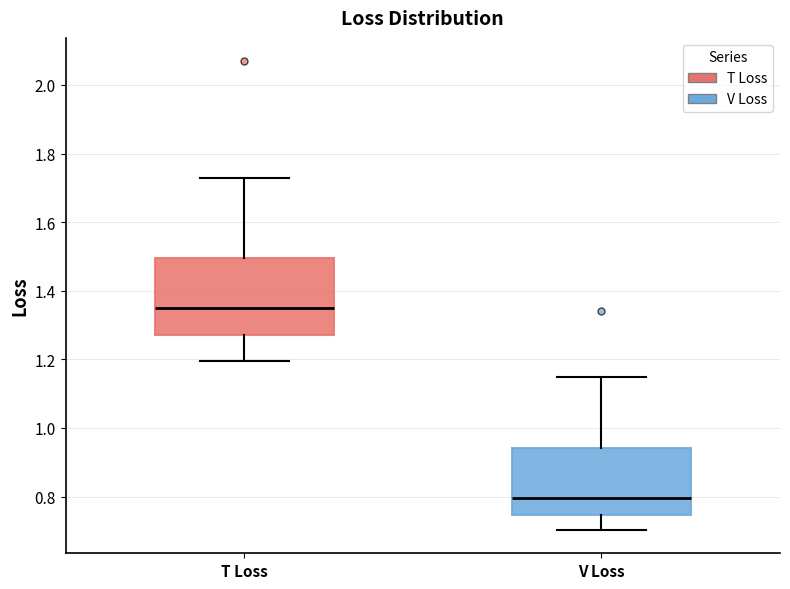

Reading left to right, read every box against the y-axis: the position of its median line, the range the box covers, and the ends of its whiskers. The values are not printed on the chart, so give them approximately, as read against the axis.

T Loss: median 1.34, box 1.28 to 1.50, whiskers 1.20 to 1.72
V Loss: median 0.80, box 0.74 to 0.94, whiskers 0.70 to 1.14